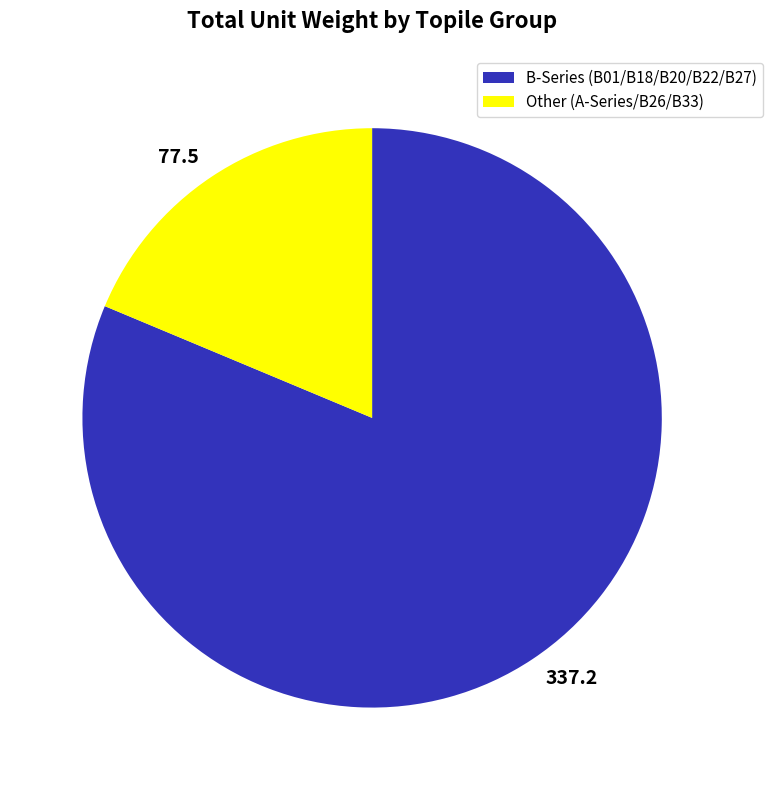

Is there a majority slice in this chart?

Yes